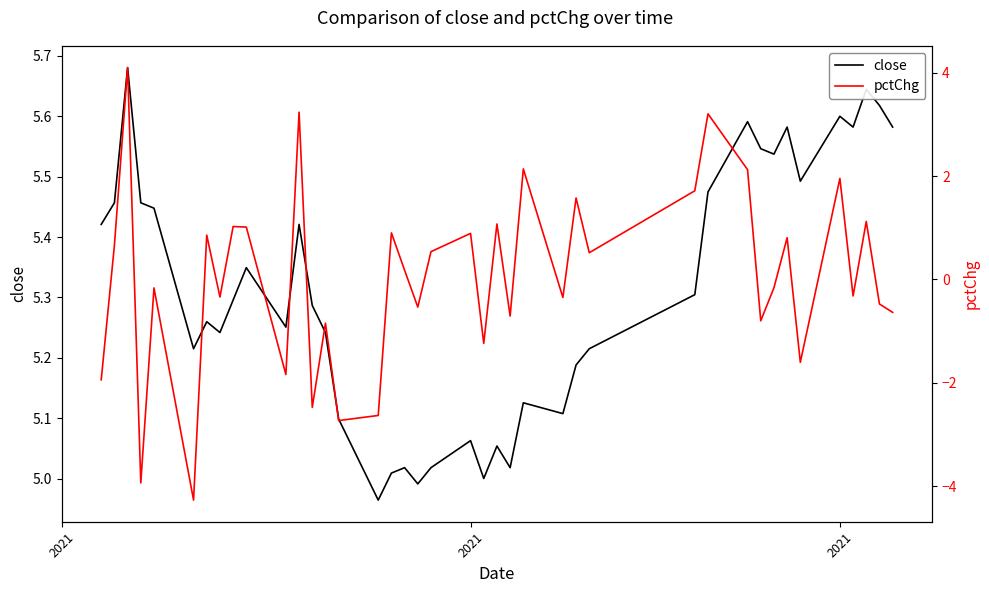

What is the minimum value for pctChg?

-4.3